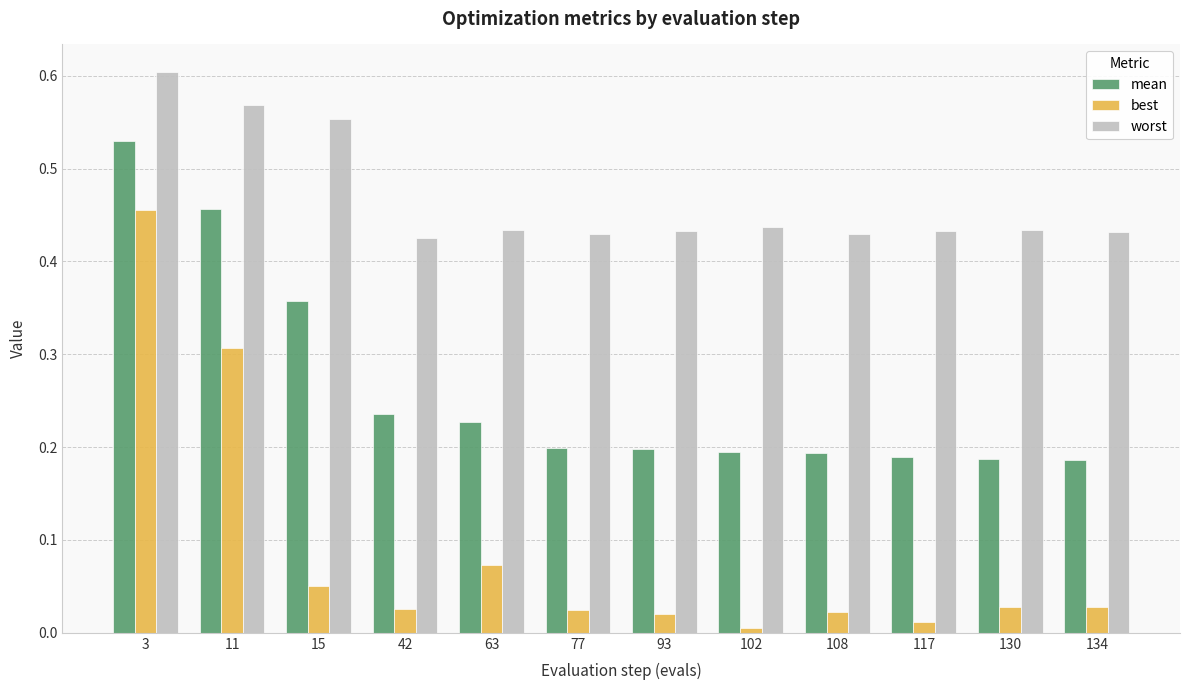

Does the chart contain stacked bars?

No